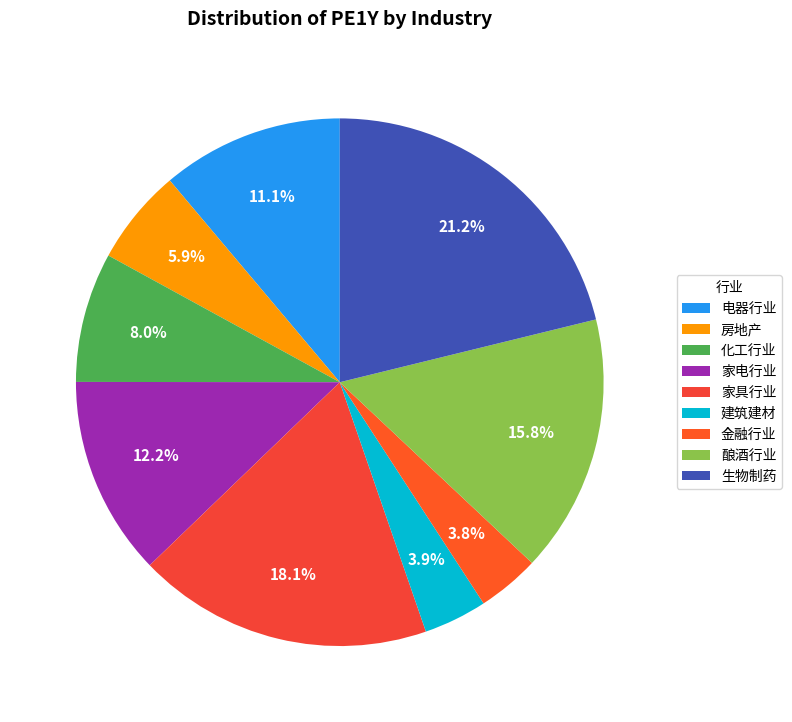

Is the sum of 建筑建材 and 家电行业 greater than half?

No